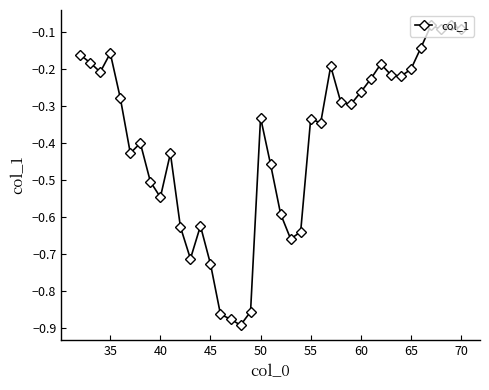

What is the difference between the second highest and minimum values?

0.8